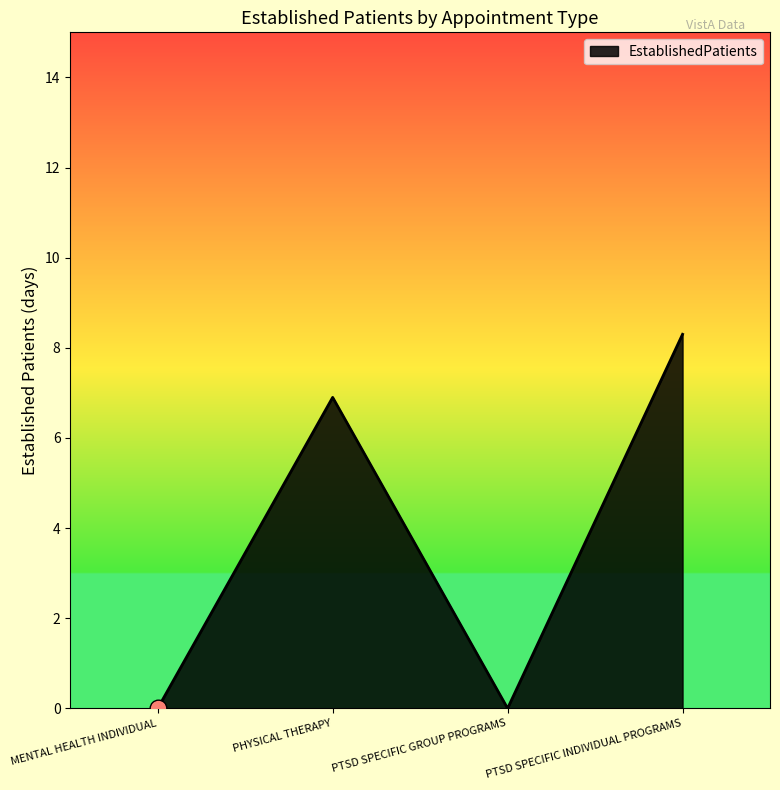

How many interior local peaks (higher than both neighbors) does the data have?

1